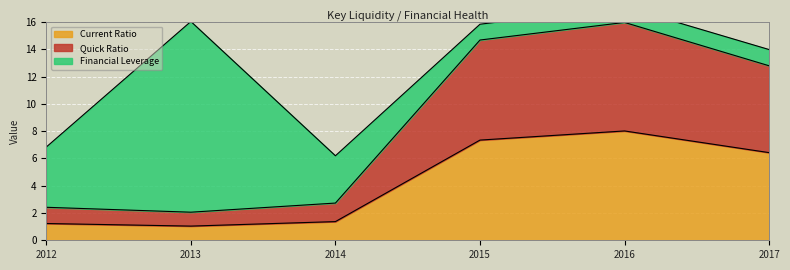

The value of Current Ratio at 2017 is 9.9. True or false?

False